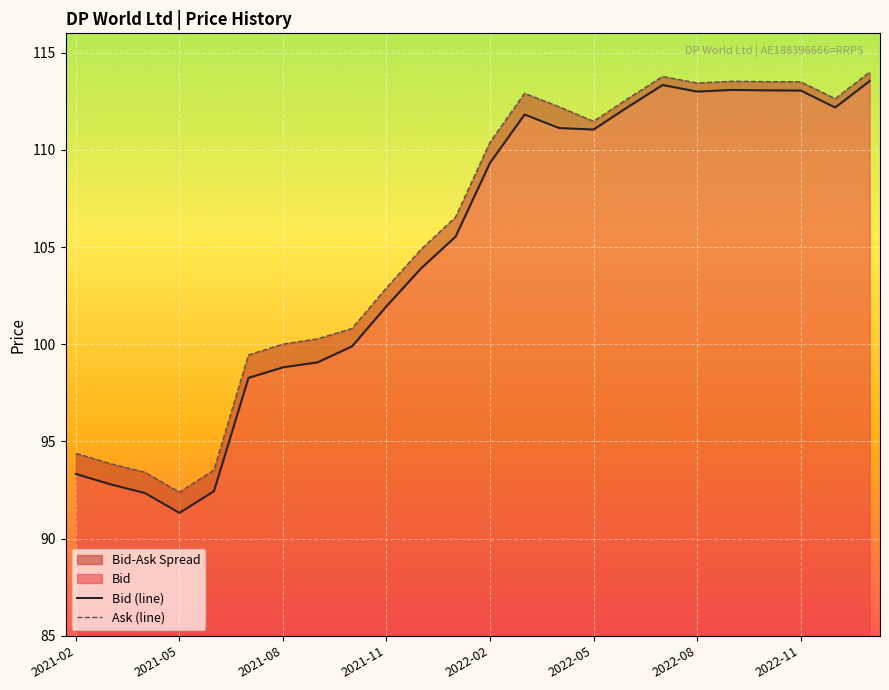

How many interior local valleys does the Ask (line) series have?

4